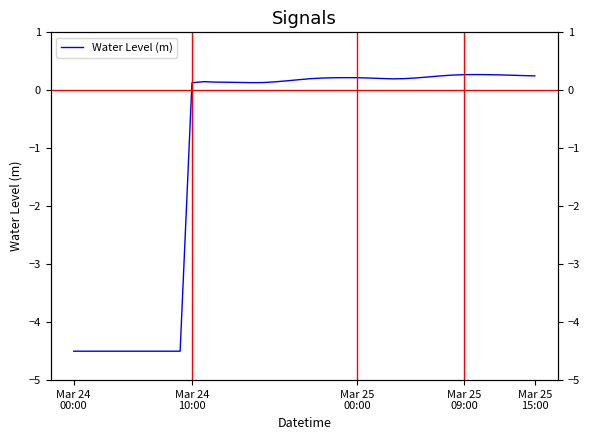

What is the average value?

-1.0